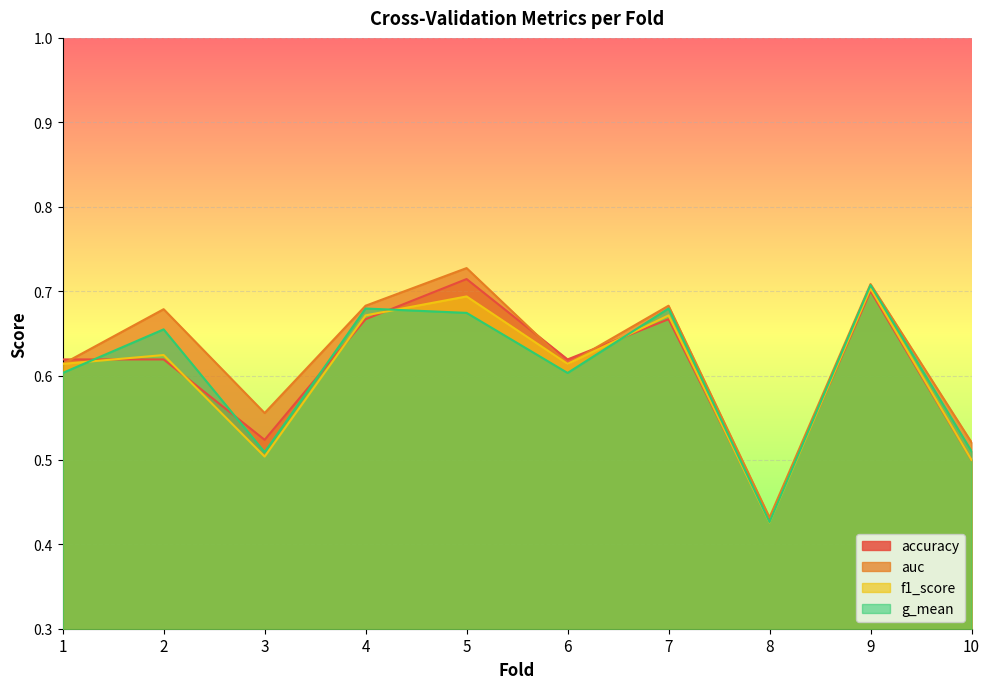

Rank the series by their maximum value, from highest to lowest.

auc, accuracy, g_mean, f1_score